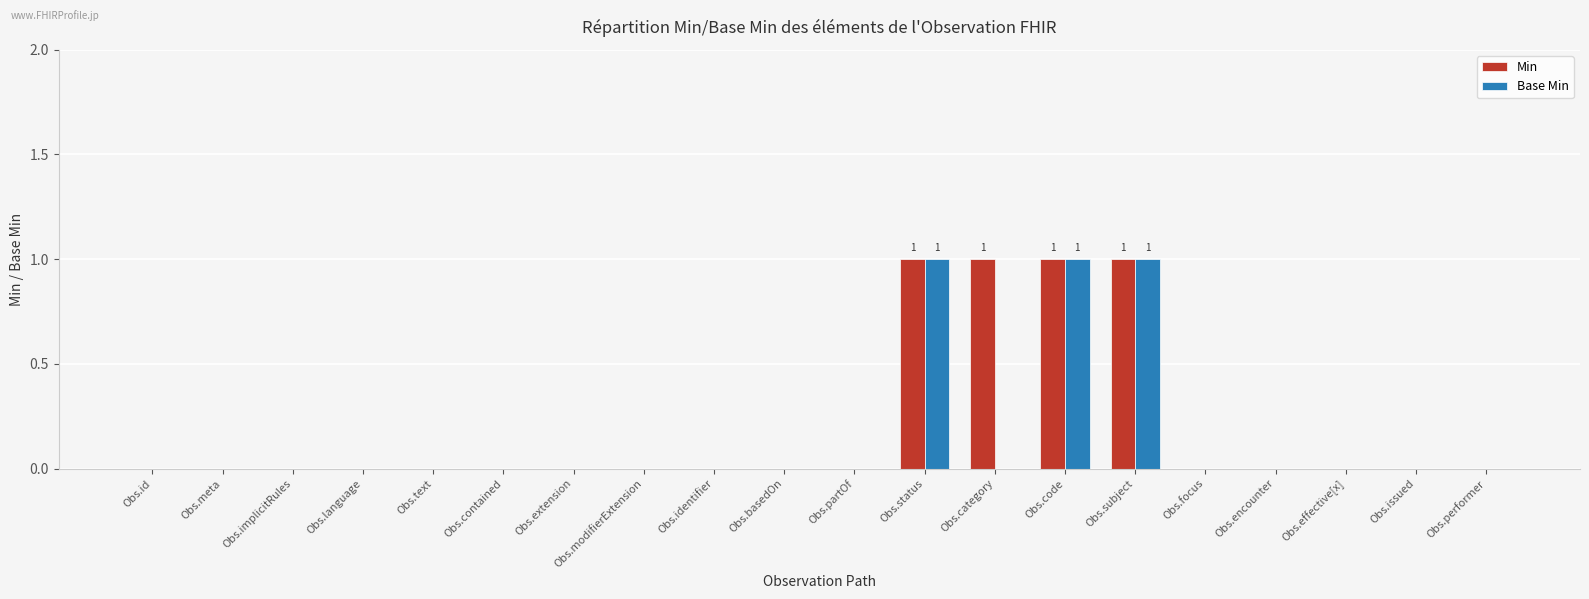

The Base Min series shows -1 at Obs.text. True or false?

False